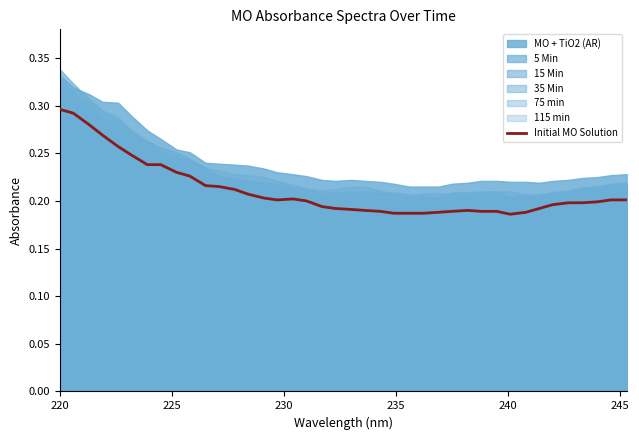

True or false: the data shows 0.3 at 26.

False